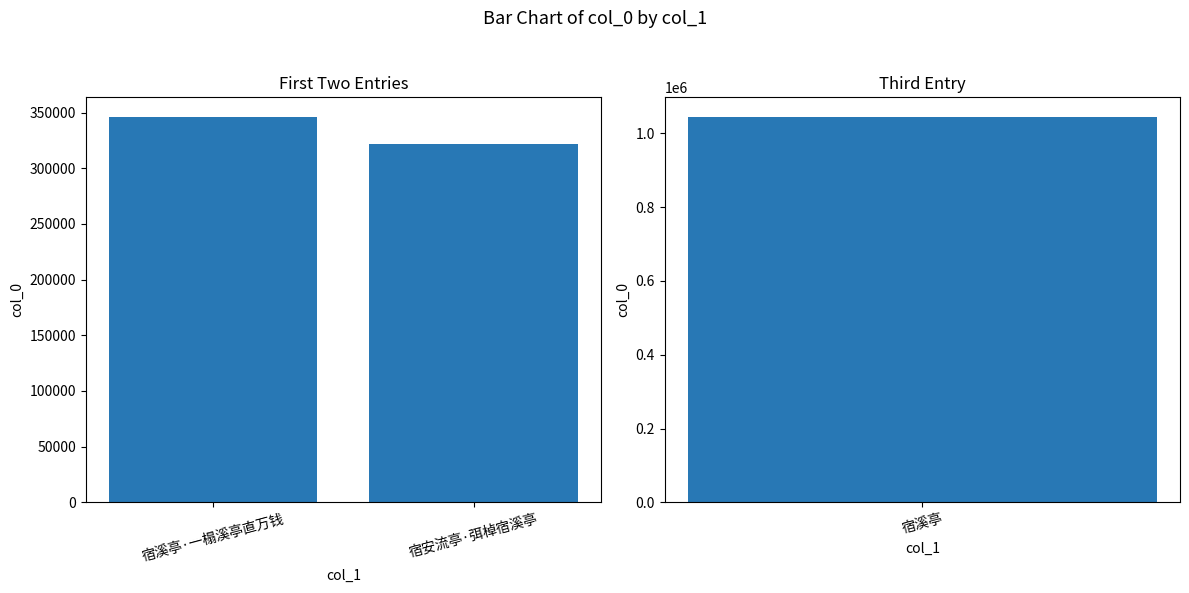

What is the ratio of the value at 宿安流亭·弭棹宿溪亭 to the value at 宿溪亭·一榻溪亭直万钱?

0.9